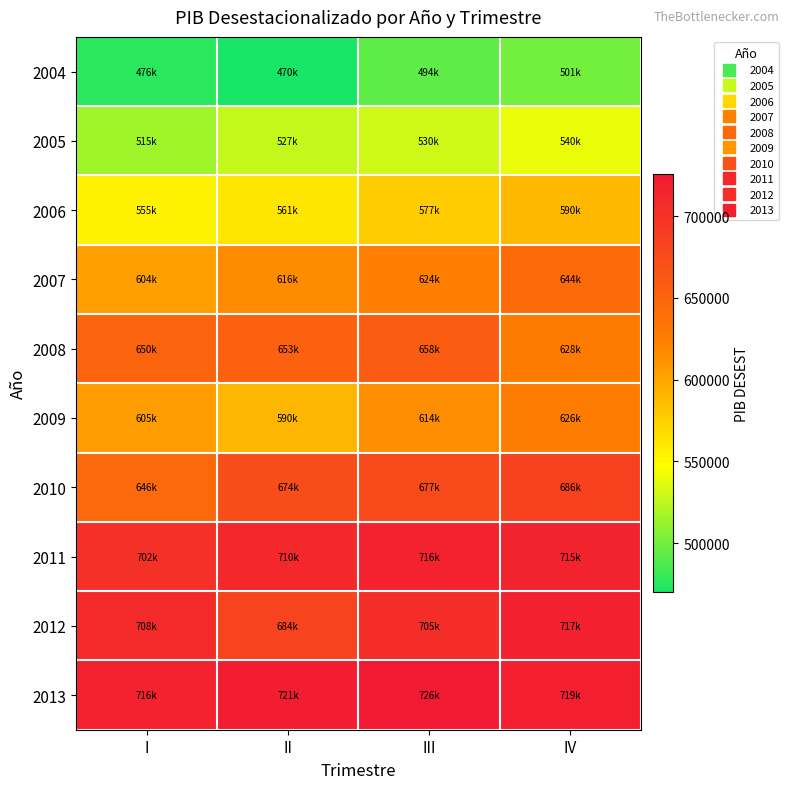

What is the total value across all series at III?

6320468.6